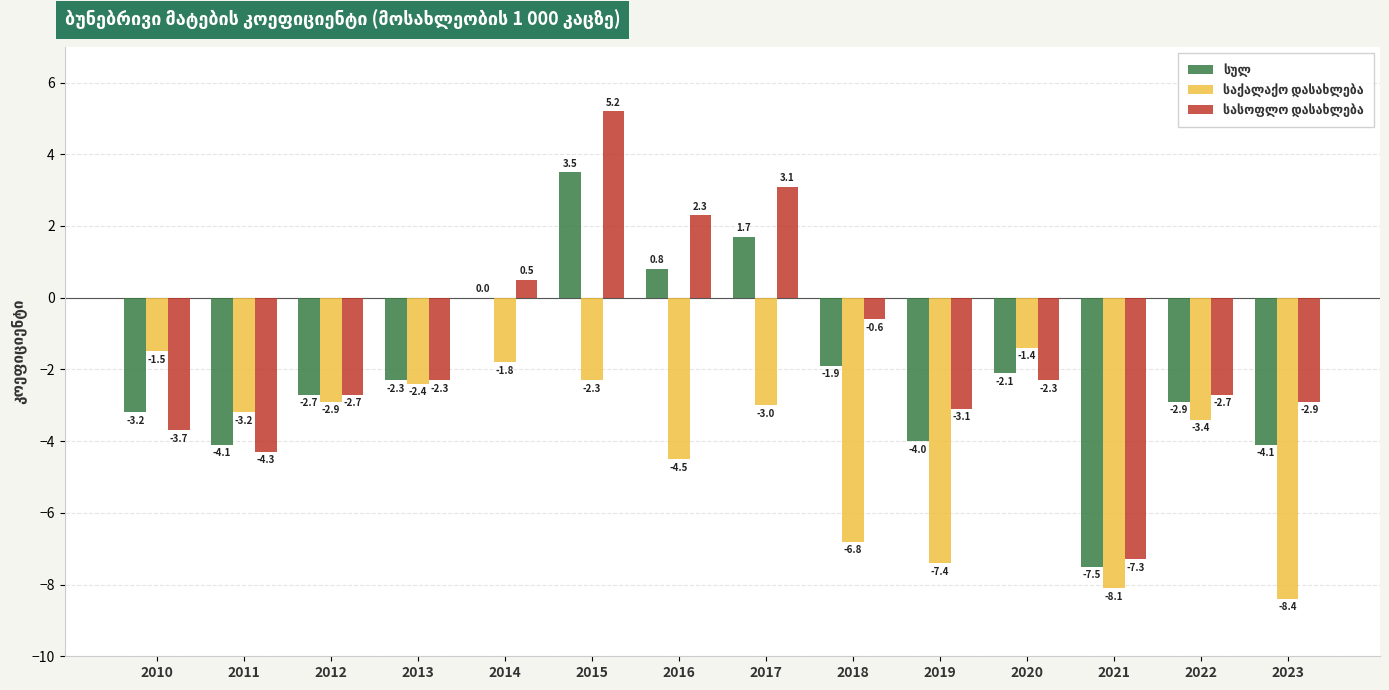

At which category does the chart reach its peak across all series?

2015